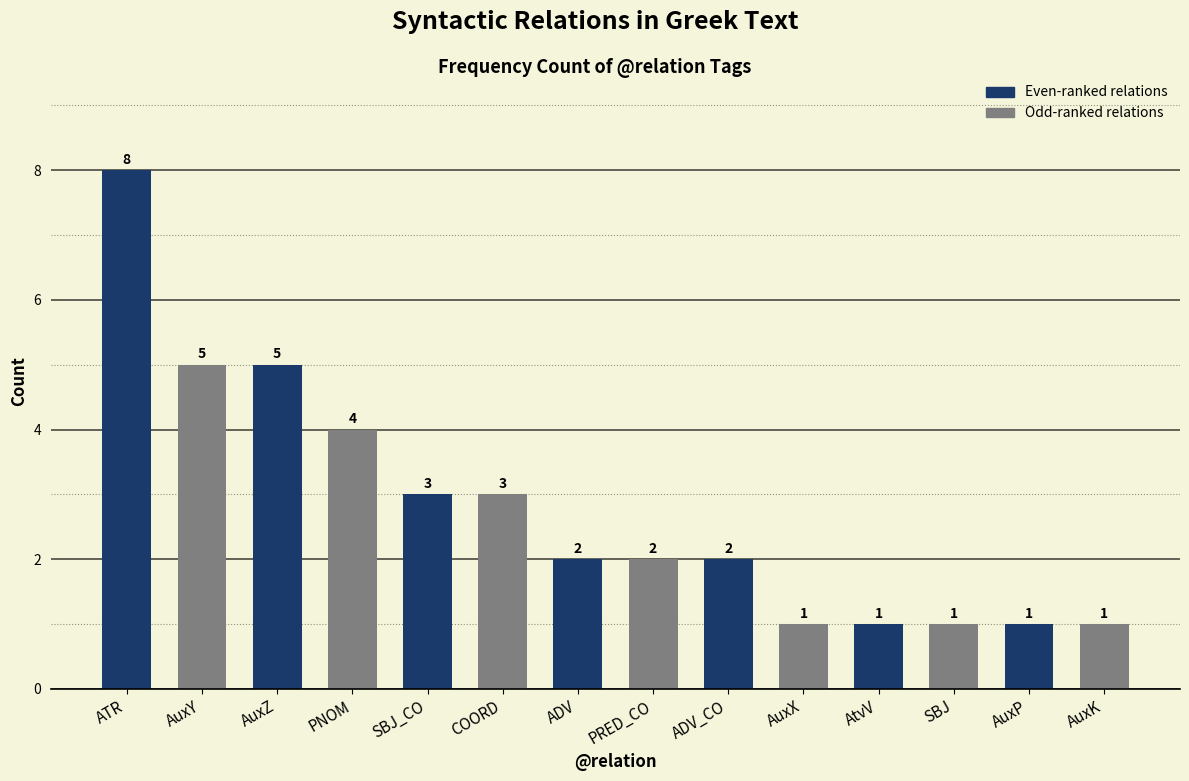

What is the difference between the values at ADV and AuxX?

1